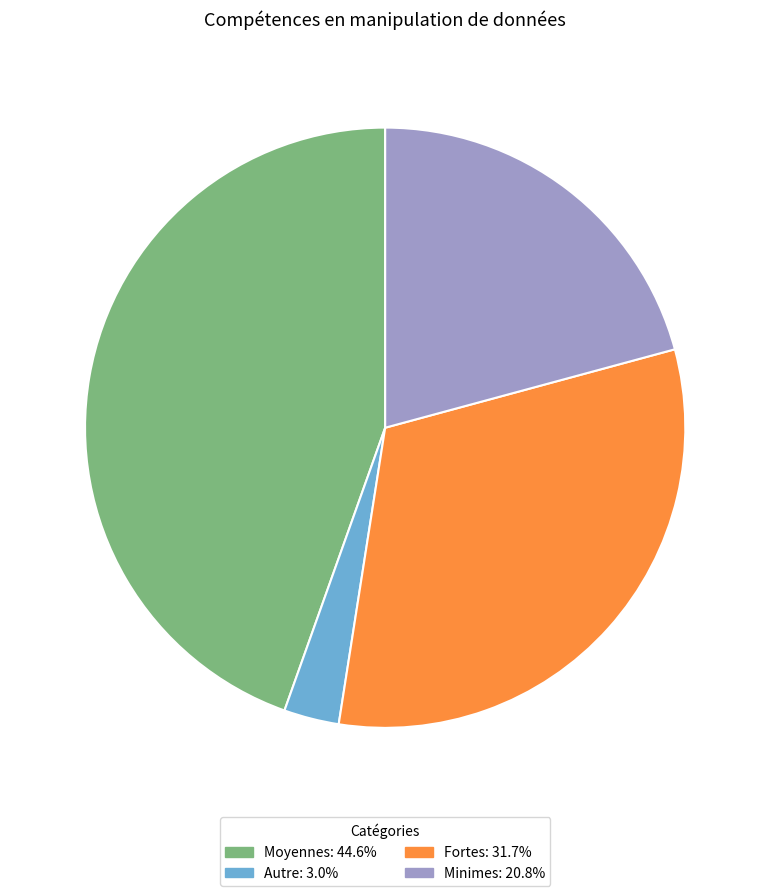

Combined, do Autre and Minimes account for over 50%?

No